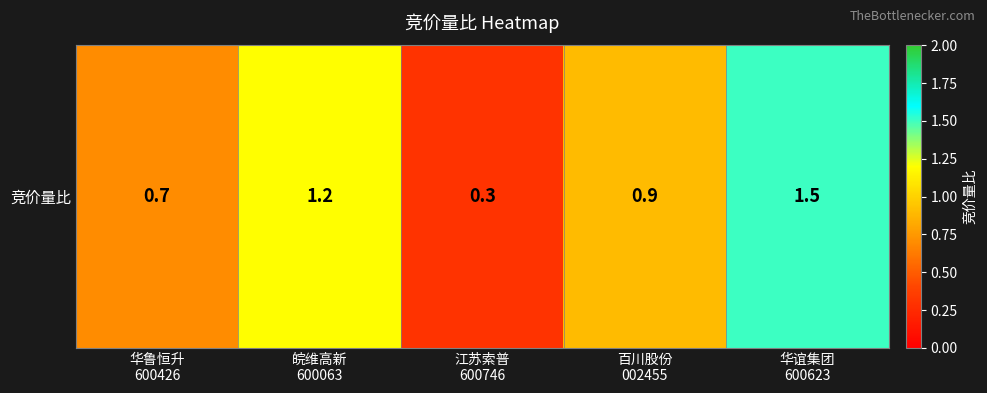

Which has a higher value, 百川股份
002455 or 皖维高新
600063?

皖维高新
600063